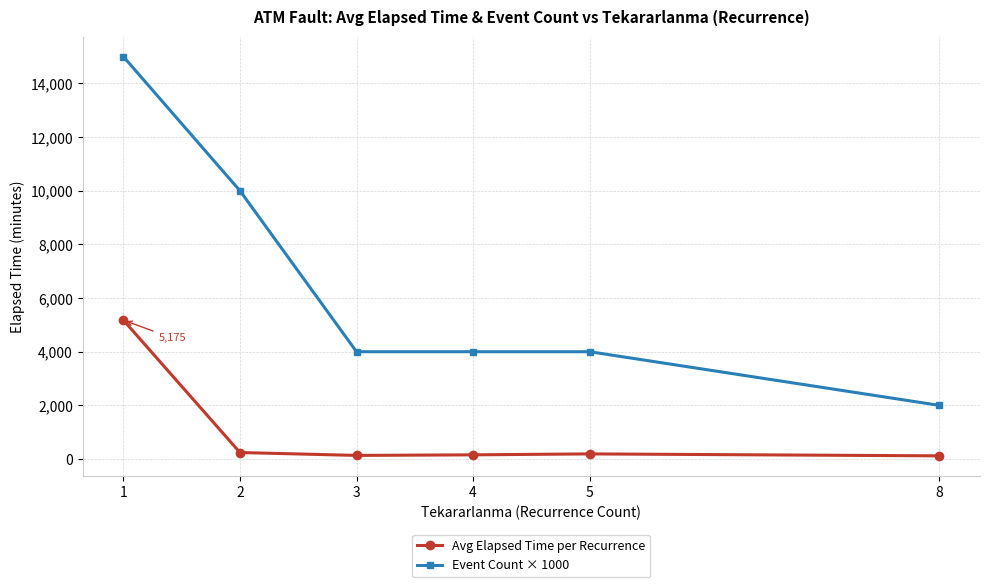

What value does the Avg Elapsed Time per Recurrence series have at 8?

117.5